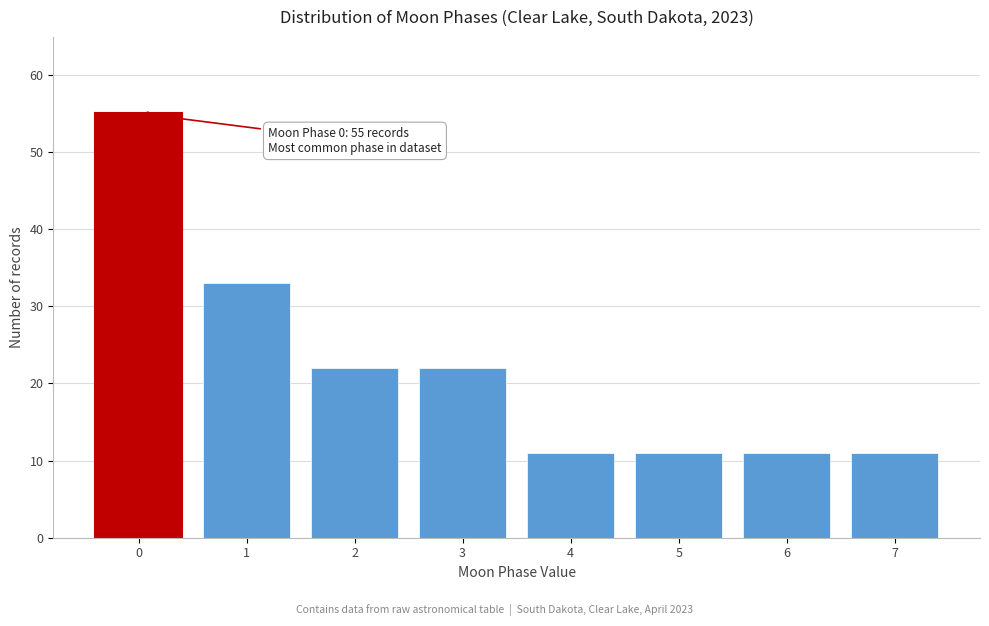

Reading left to right, list all the values displayed in this chart.

0=55	1=33	2=22	3=22	4=11	5=11	6=11	7=11